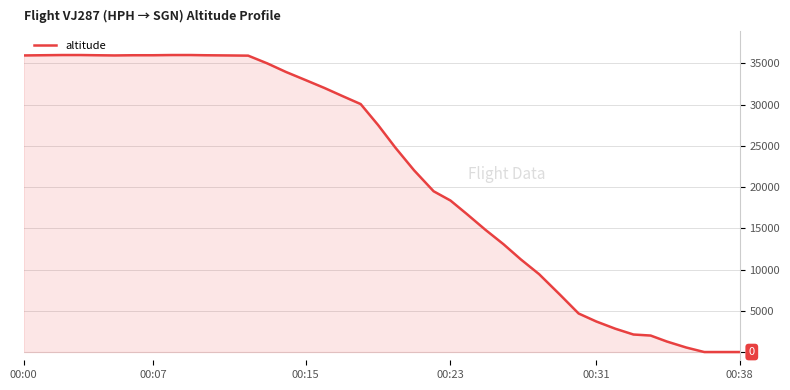

What is the difference between the maximum and minimum values?

36025